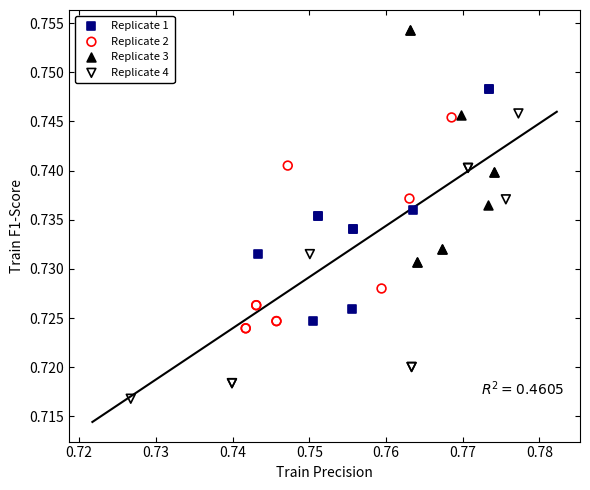

Which series has the widest spread of Y values?

Replicate 4